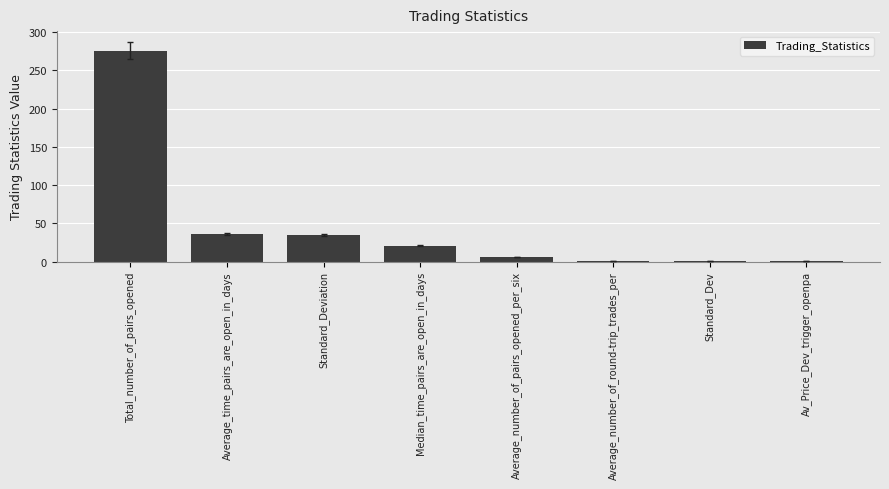

The value at Total_number_of_pairs_opened is 154.8. True or false?

False